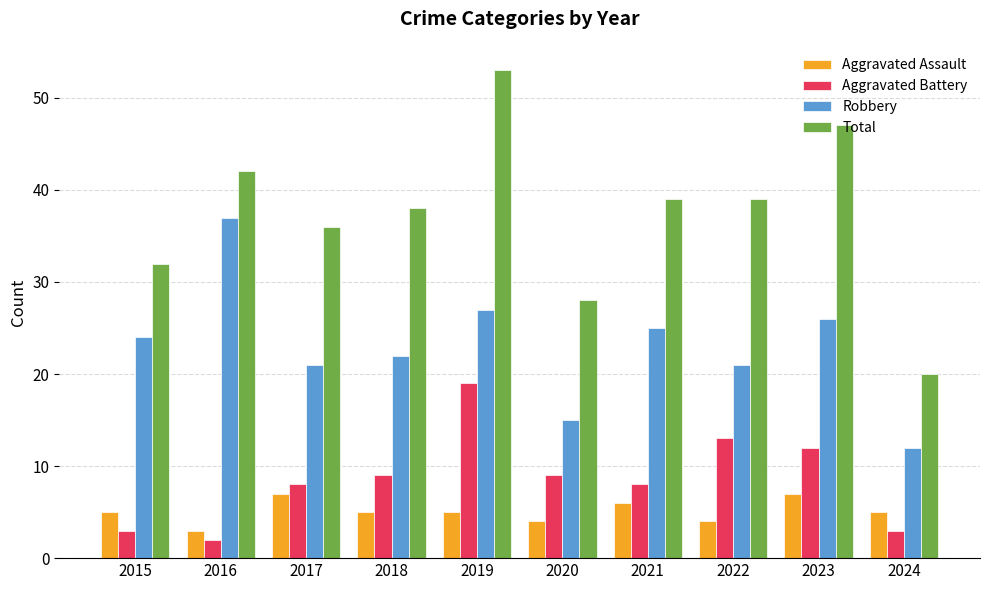

Does the chart contain any negative values?

No